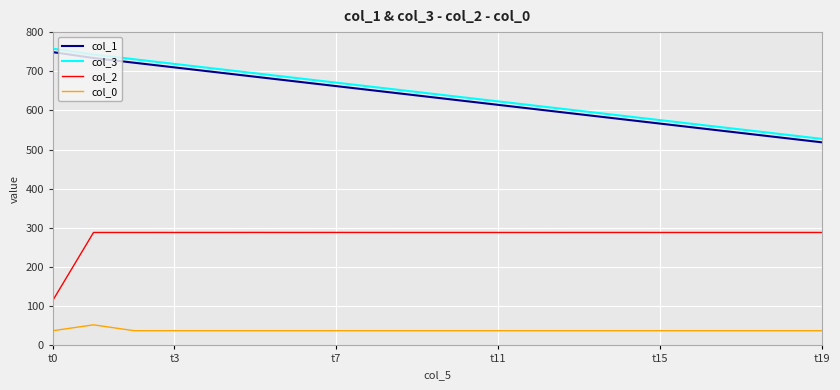

Which series has the largest total across all categories?

col_3